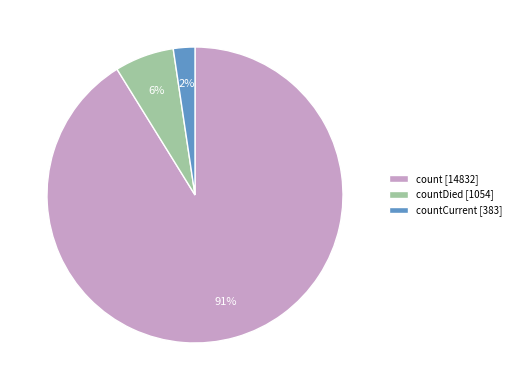

Does count [14832] account for over 50% of the chart?

Yes